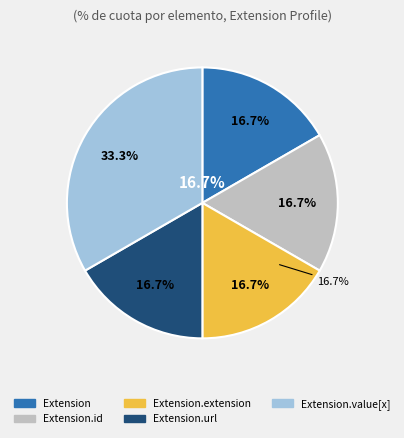

Count the number of slices in the pie.

6